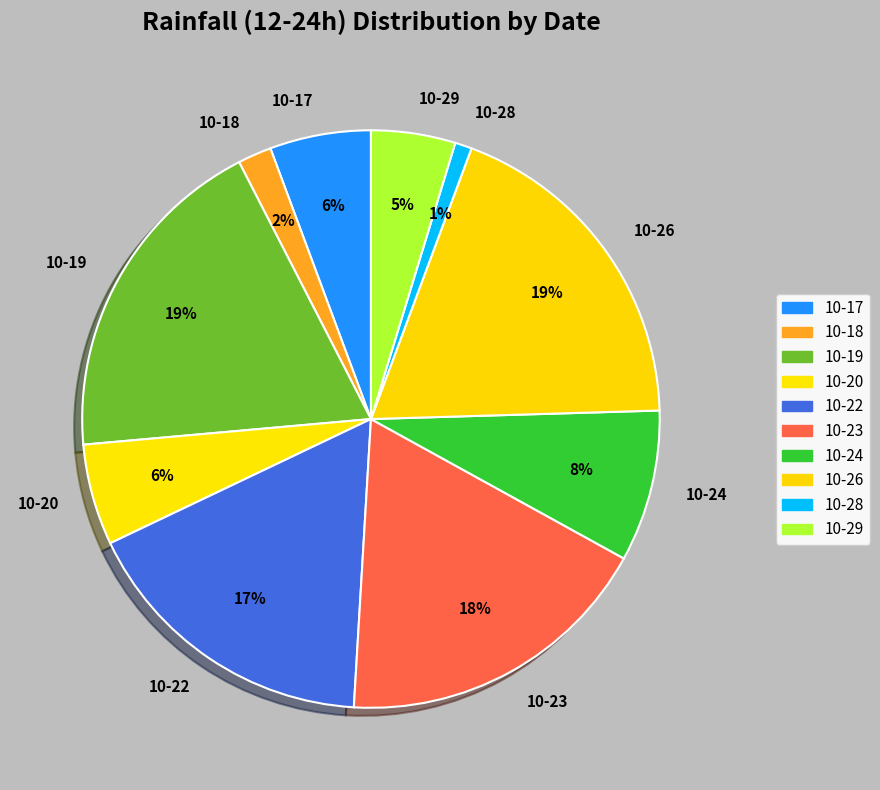

True or false: 10-23 accounts for 30% of the total.

False